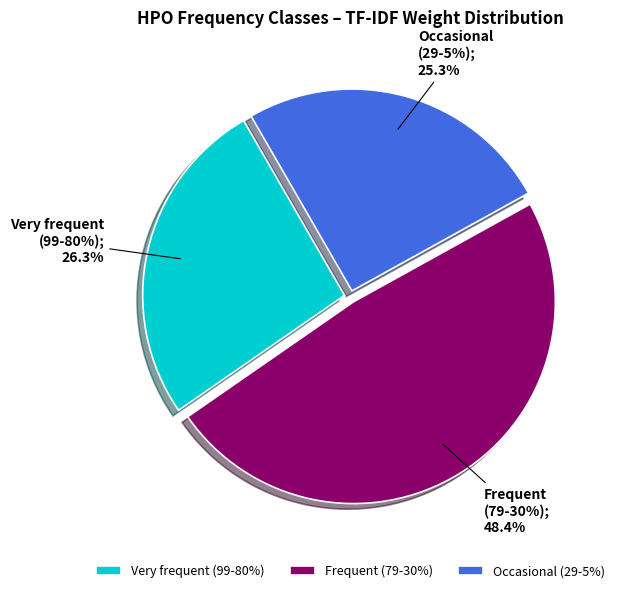

Which category has the smallest portion of the pie?

Occasional (29-5%)